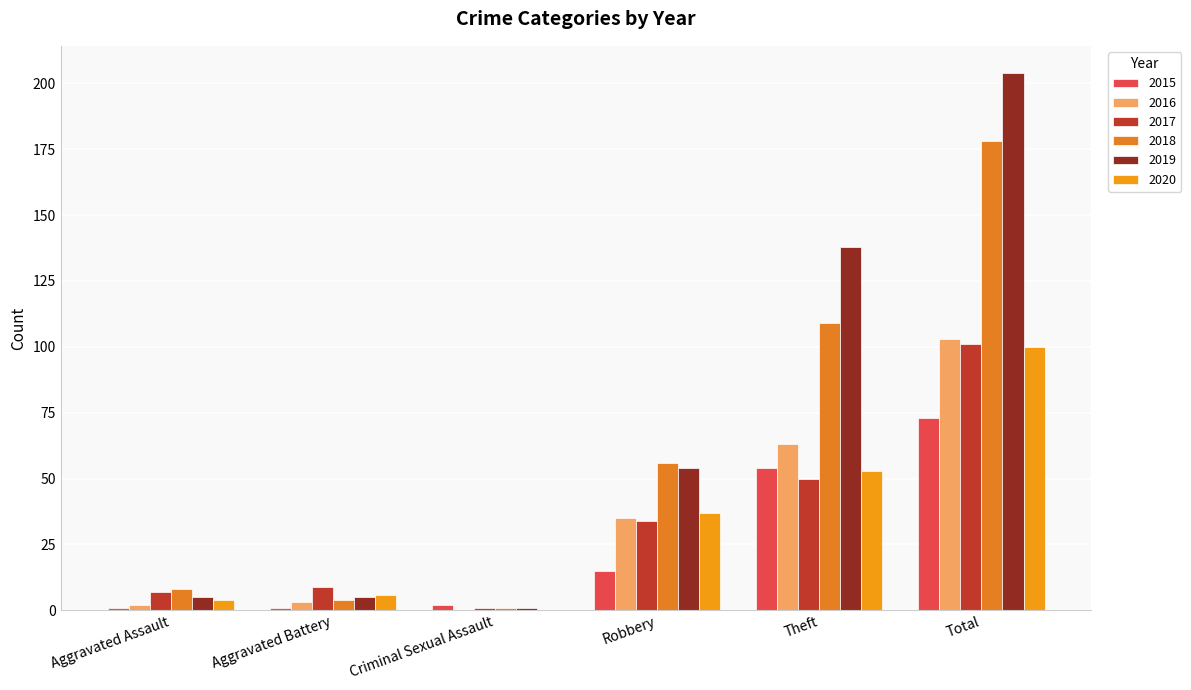

Is it true that 2019 equals 204 at Total?

True